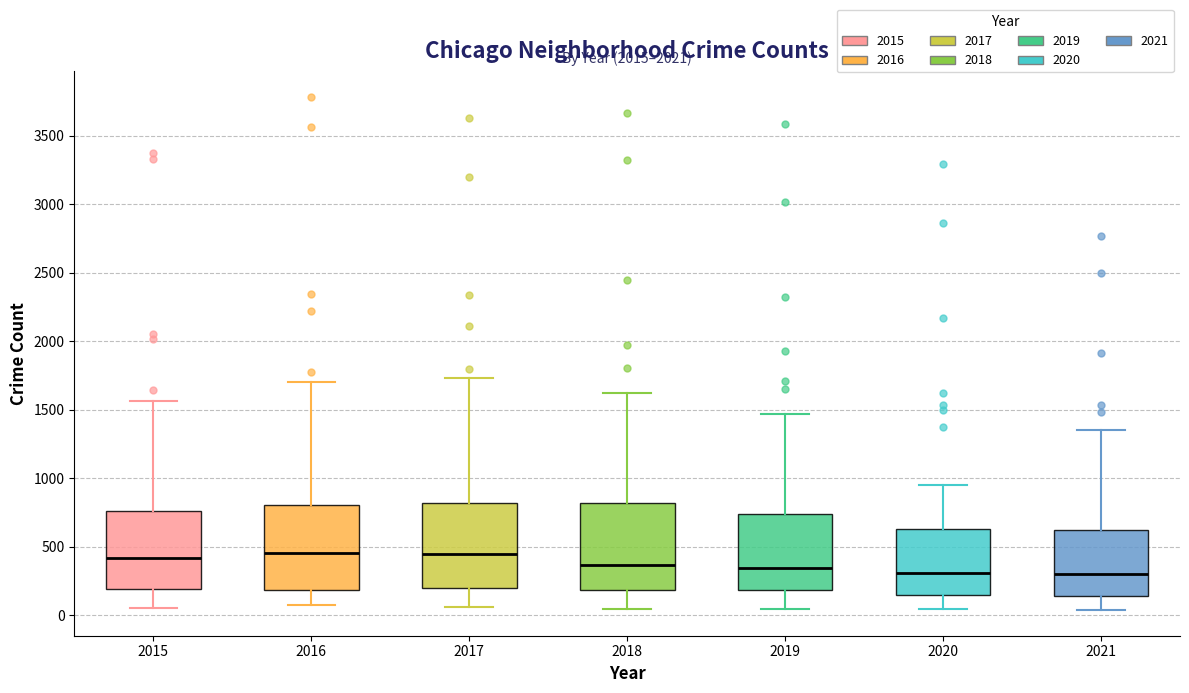

Where is the upper edge of the box at x = 2021 on the y-axis? The values are not printed on the chart, so give them approximately, as read against the axis.

650